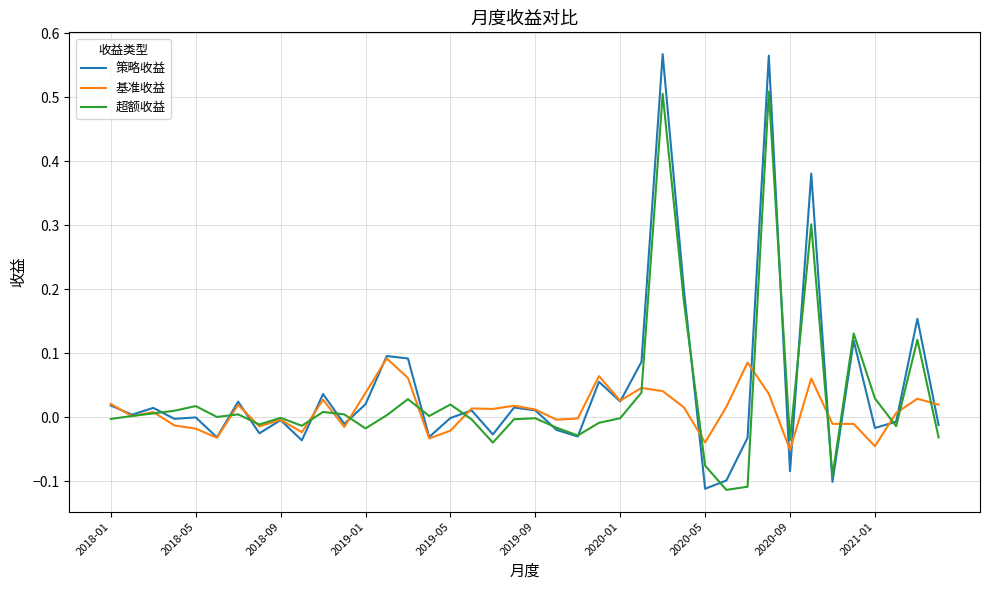

List the series in order of their peak value, lowest first.

基准收益, 超额收益, 策略收益